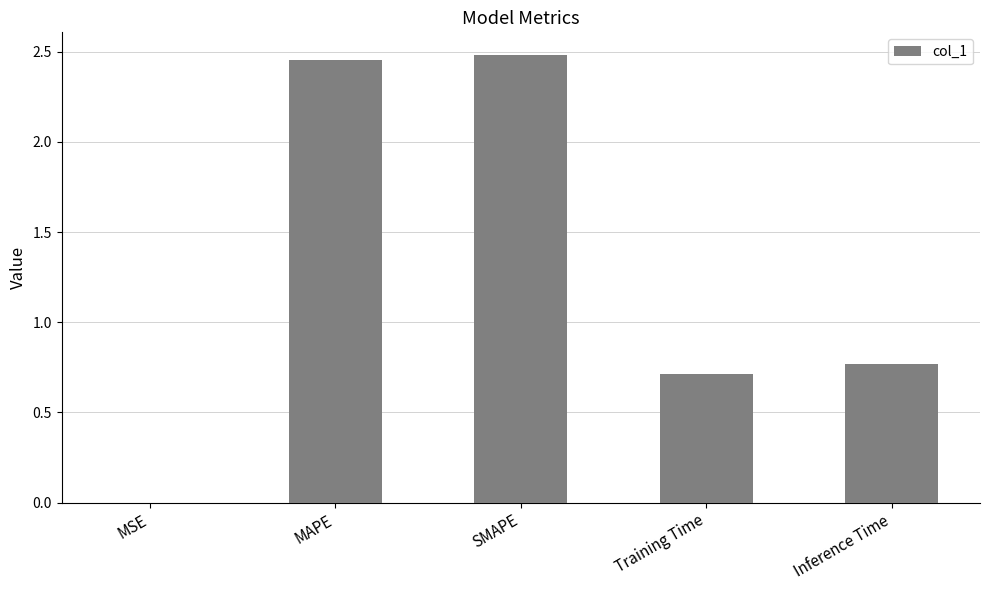

What is the difference between the values at Training Time and Inference Time?

0.1